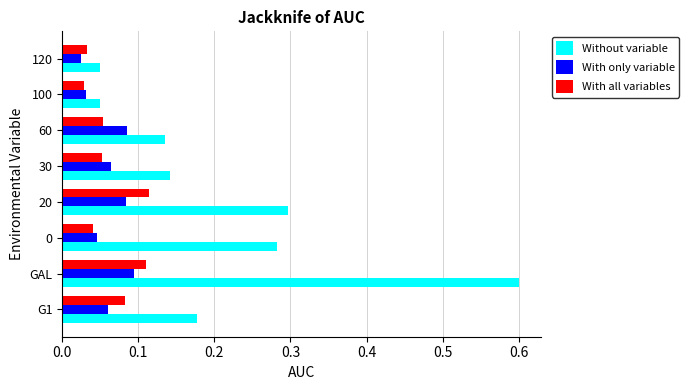

At 20, list the series in order from smallest to largest.

With only variable, With all variables, Without variable